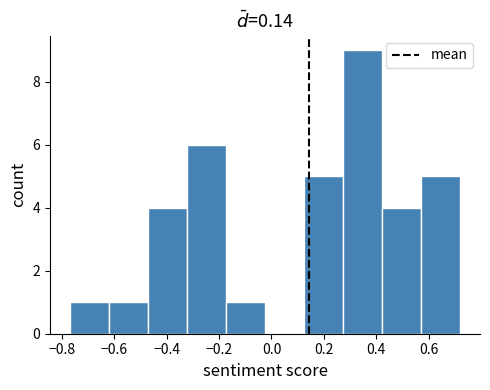

How tall is the bar that spans -0.18 to -0.02 on the x-axis? Neither the bar edges nor the heights are printed on the chart, so give them approximately, as read against the axes.

1